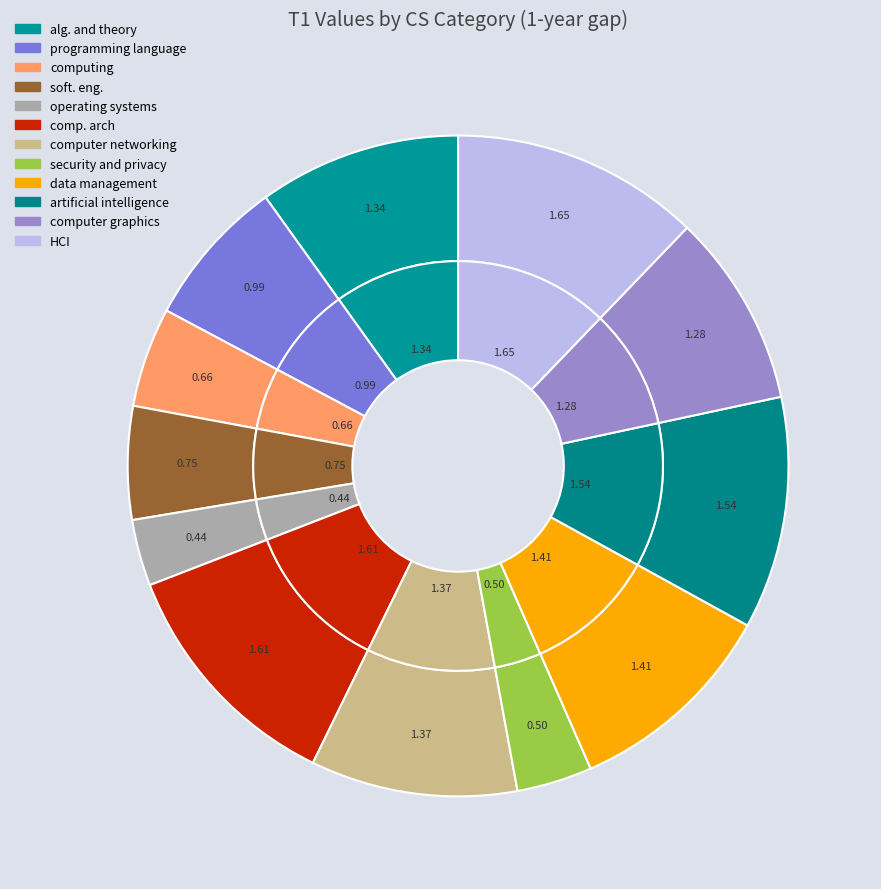

Which has a higher value, artificial intelligence or alg. and theory?

artificial intelligence